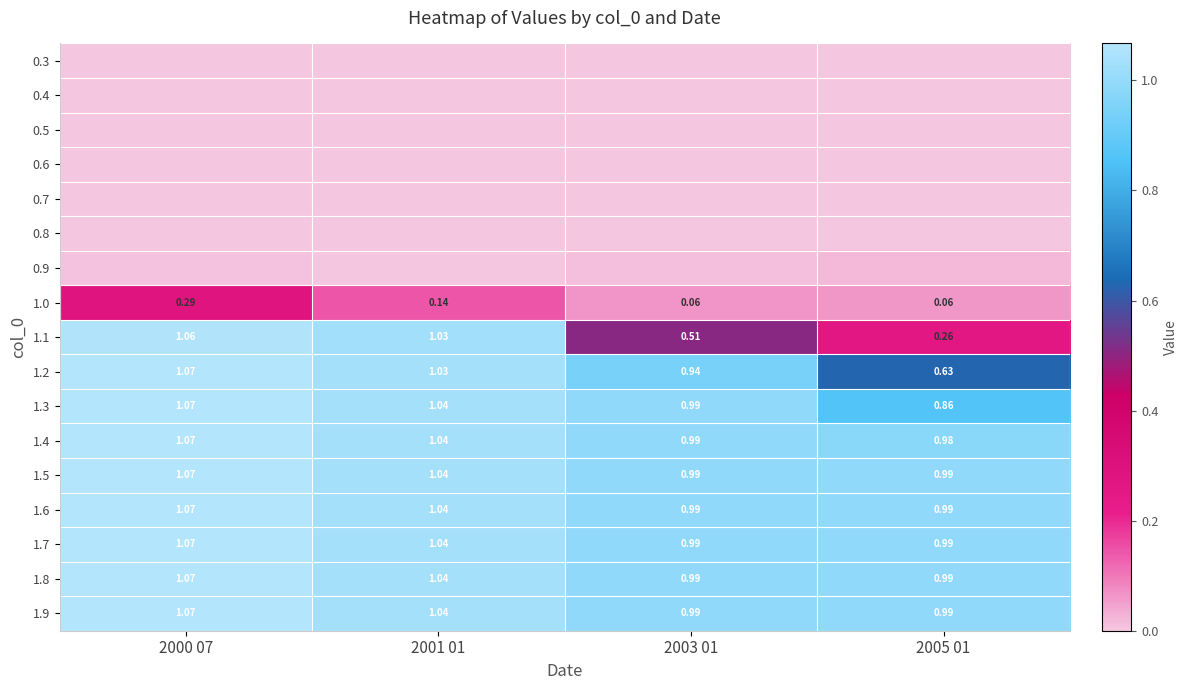

How many data points in 1.9 are less than 1?

2